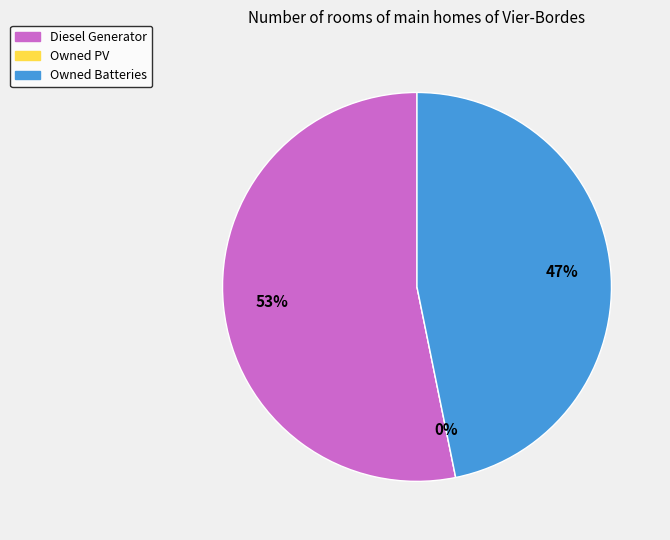

To the nearest percent, what portion does Owned Batteries represent?

47%